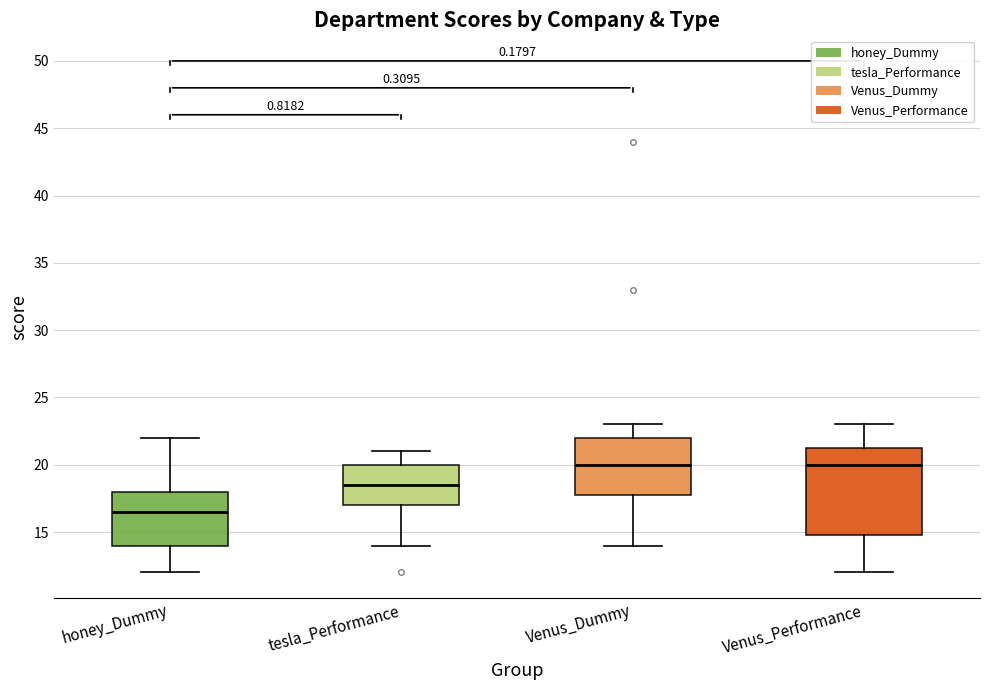

Where does the upper whisker of the box for Venus_Performance end on the y-axis? The values are not printed on the chart, so give them approximately, as read against the axis.

23.0